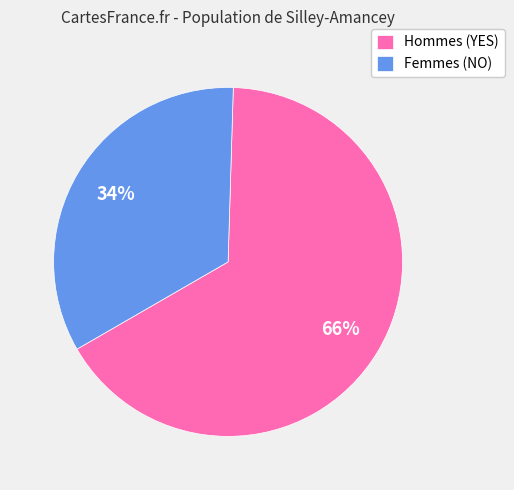

To the nearest percent, what percentage of the pie is Hommes (YES)?

66%